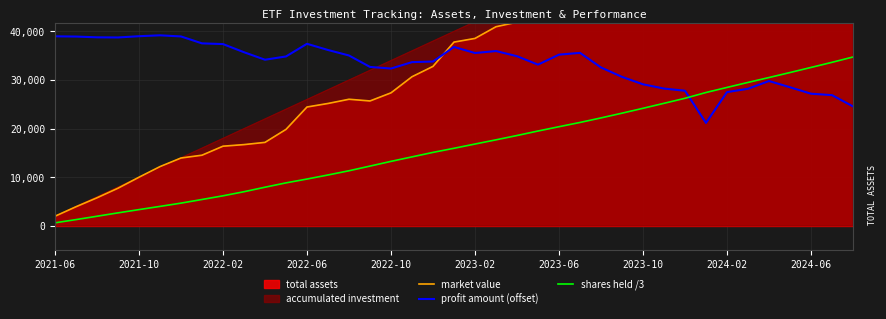

True or false: shares held /3 and market value cross at least once.

False